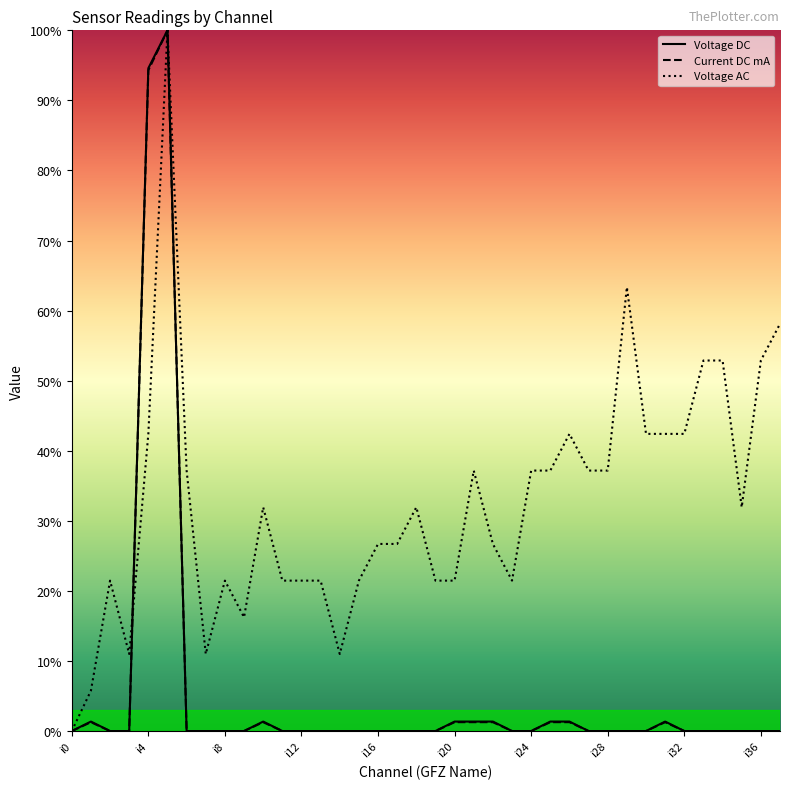

What are all the series names shown in the legend?

Voltage DC, Current DC mA, Voltage AC